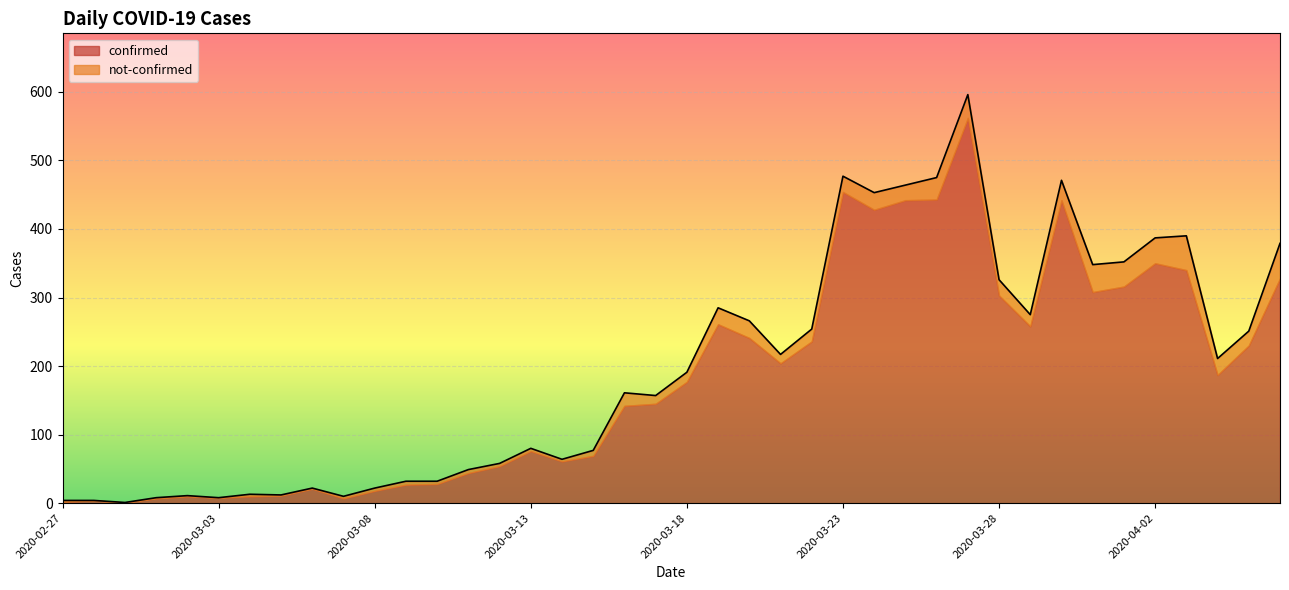

What is the label of the 33rd point from the right?

2020-03-05